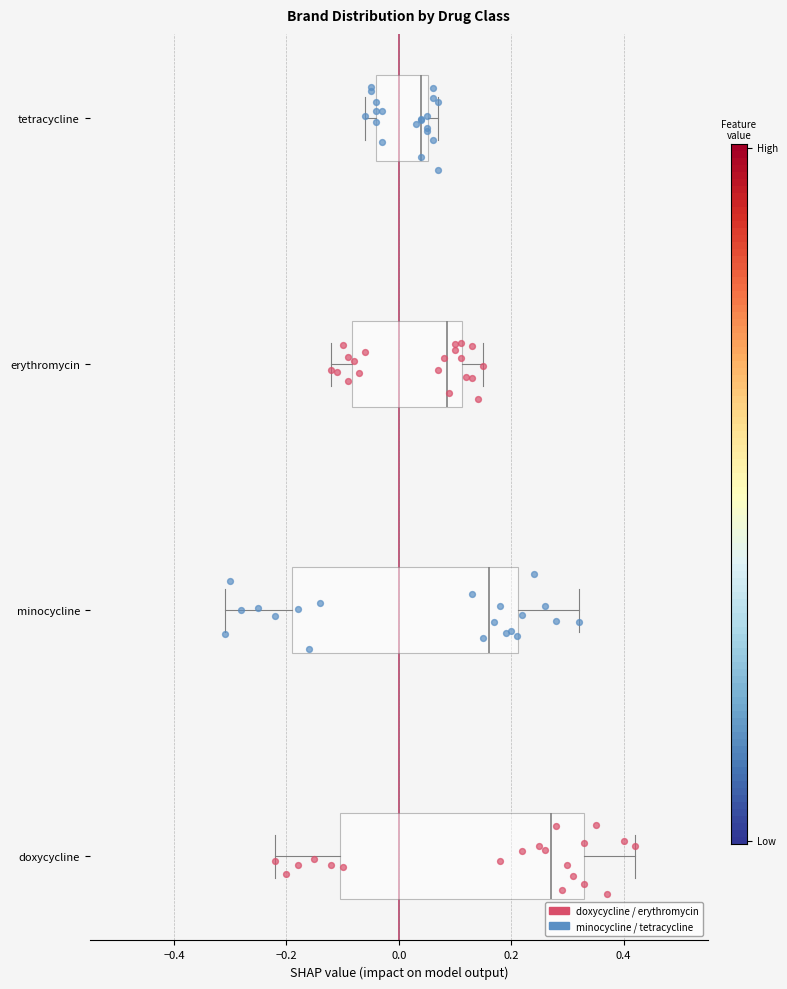

Comparing the boxes themselves (not the whiskers), which one is the widest?

doxycycline